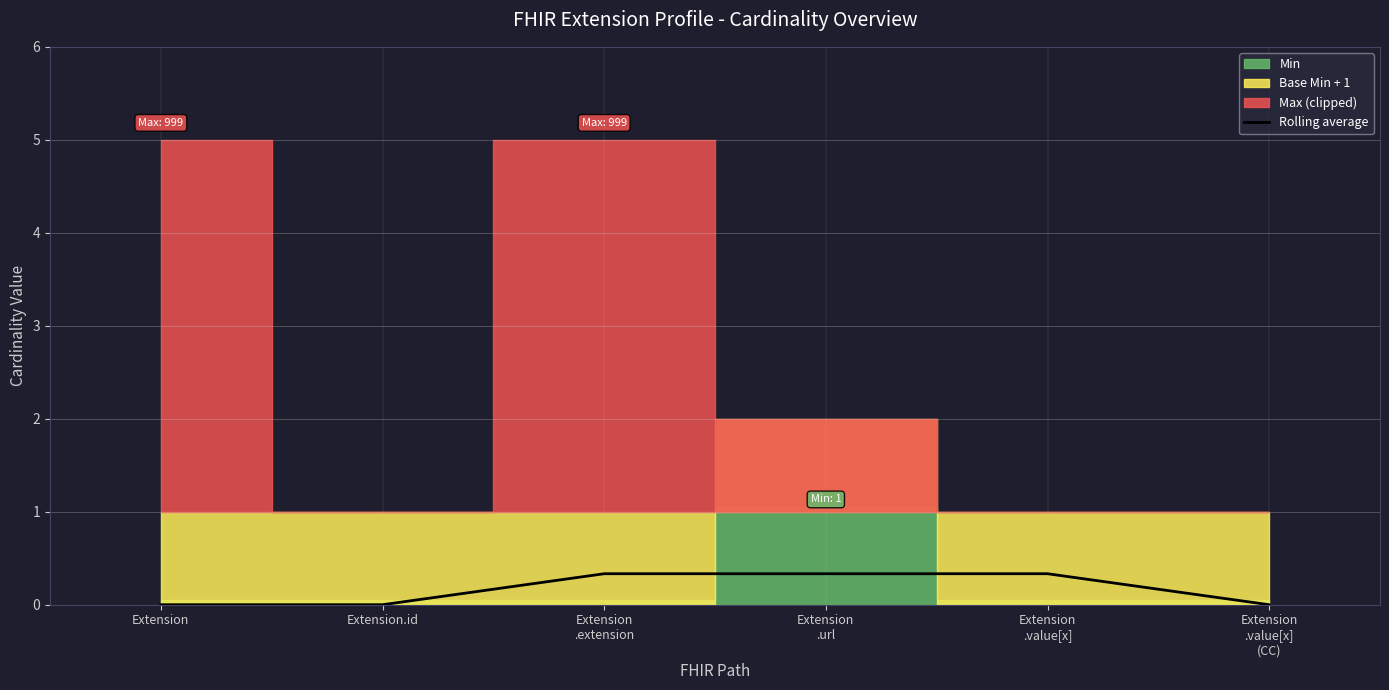

The chart shows a value of 0.3 at Extension
.extension. True or false?

True